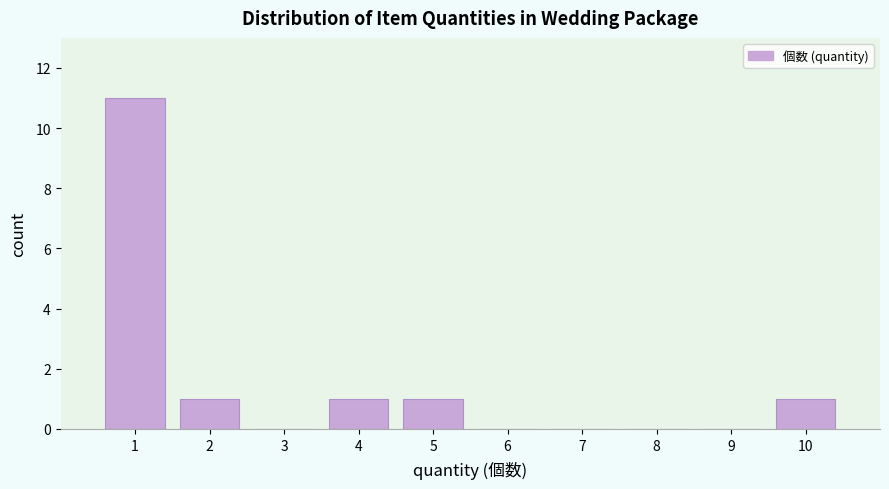

Which range on the x-axis has the tallest bar?

0.5 to 1.5